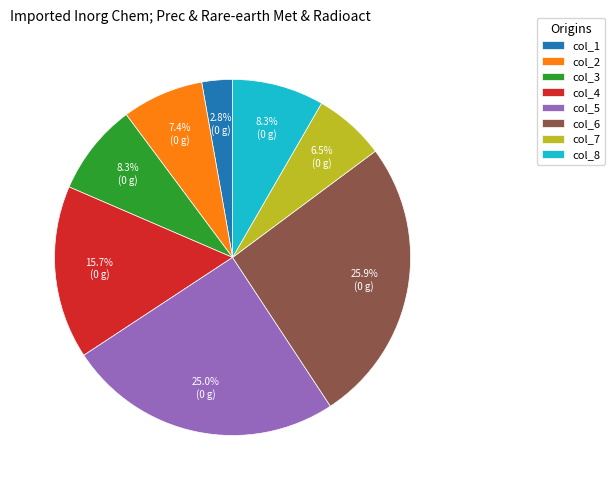

How much of the chart is everything except col_8?

91.7%